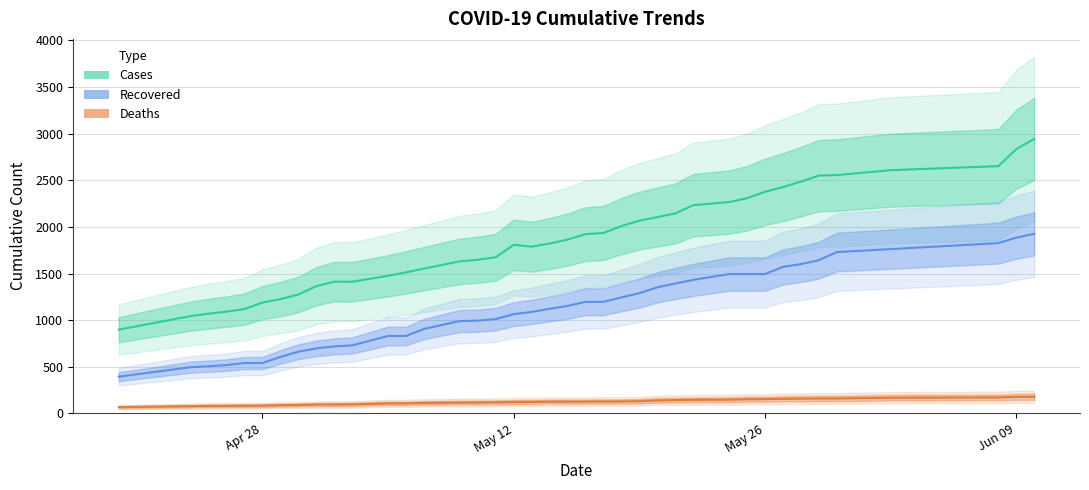

How many lines are shown in the chart?

3